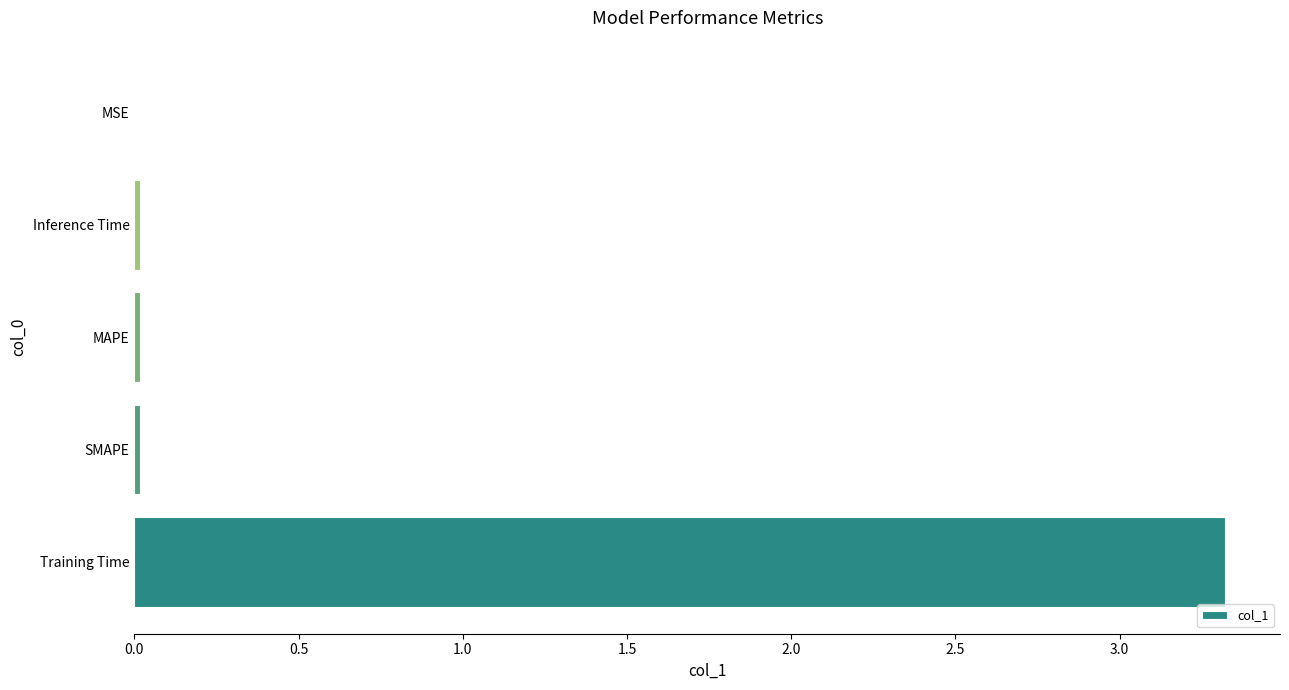

Which category has the highest value across all series?

Training Time